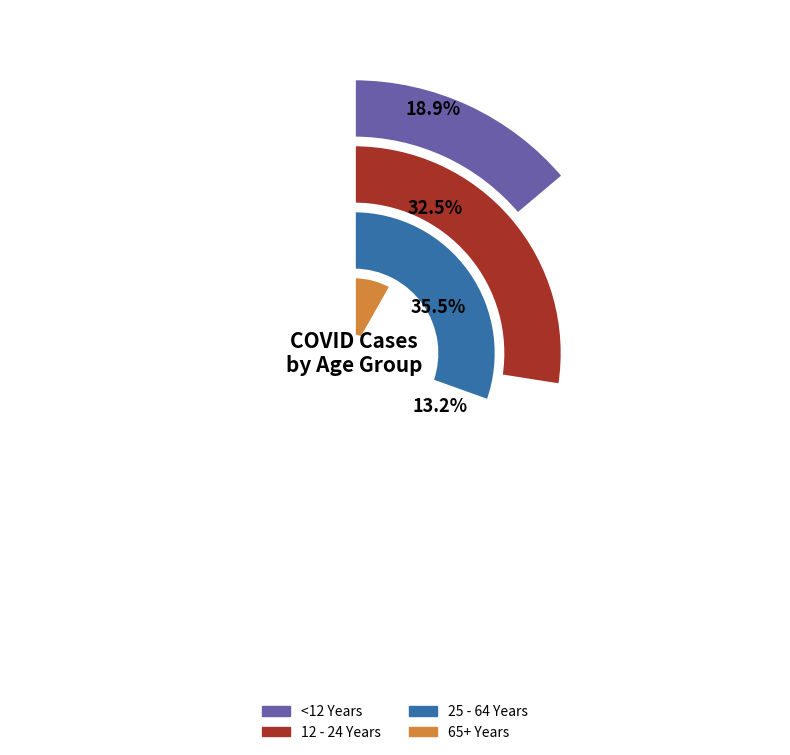

Does 65+ Years account for over 50% of the chart?

No